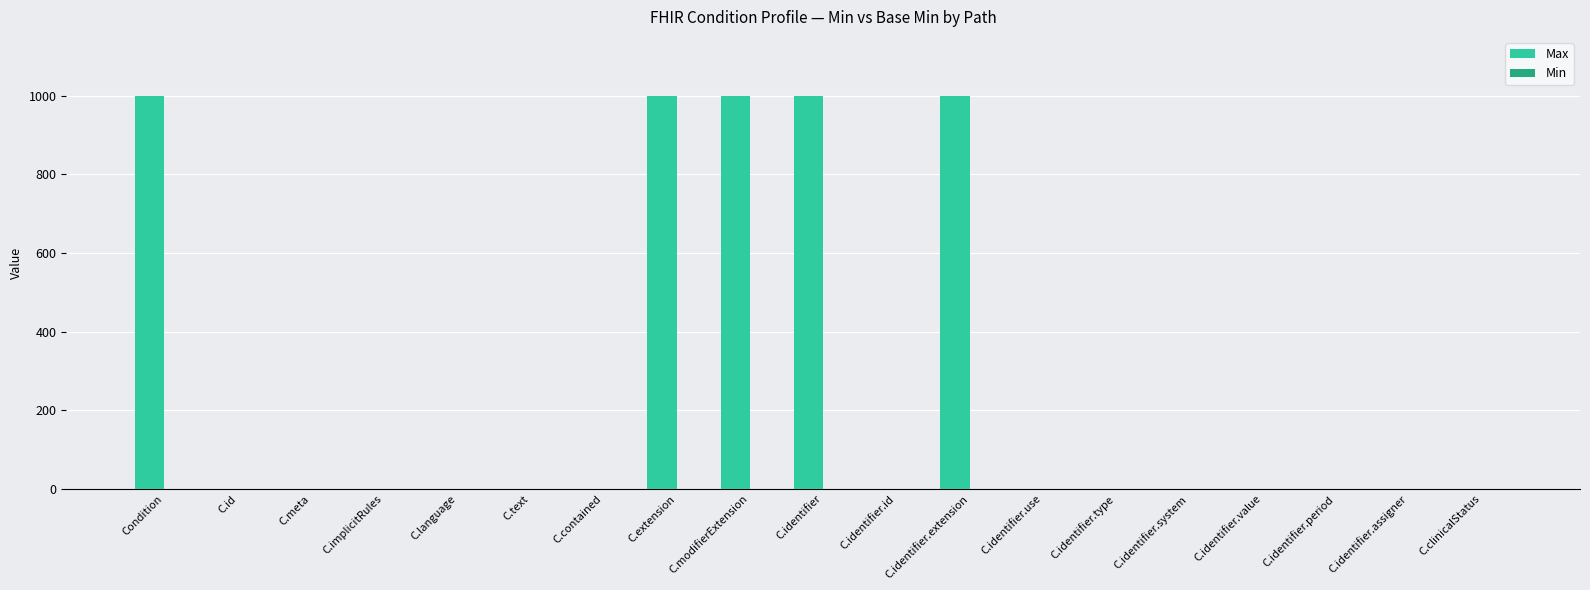

What is the total value across all series at C.modifierExtension?

999